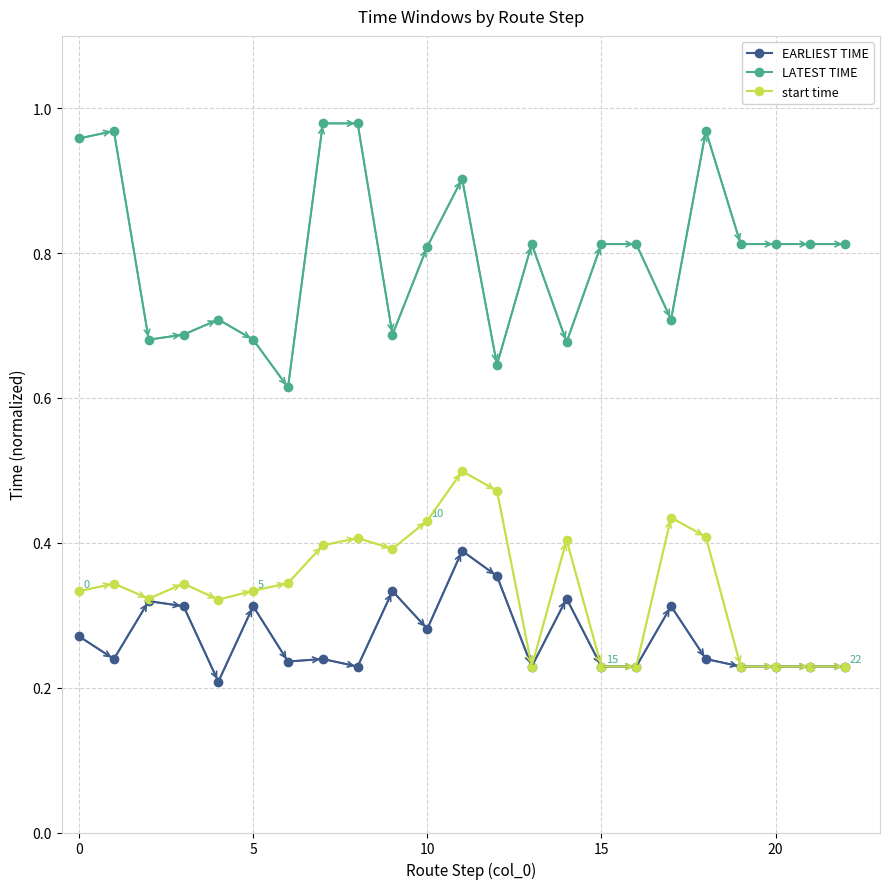

True or false: EARLIEST TIME has more than 1 interior local peaks.

True